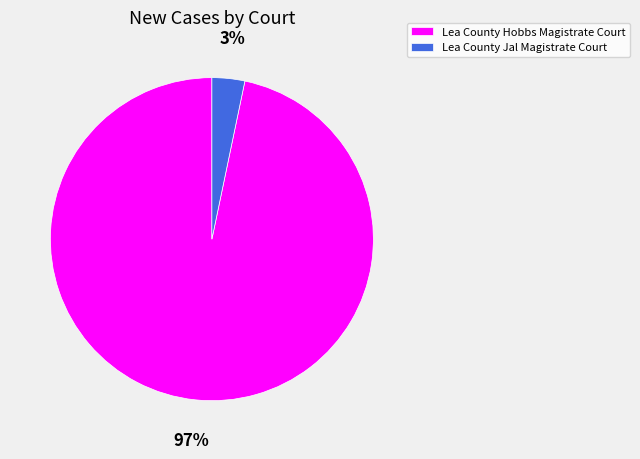

Which slice is the smallest?

Lea County Jal Magistrate Court